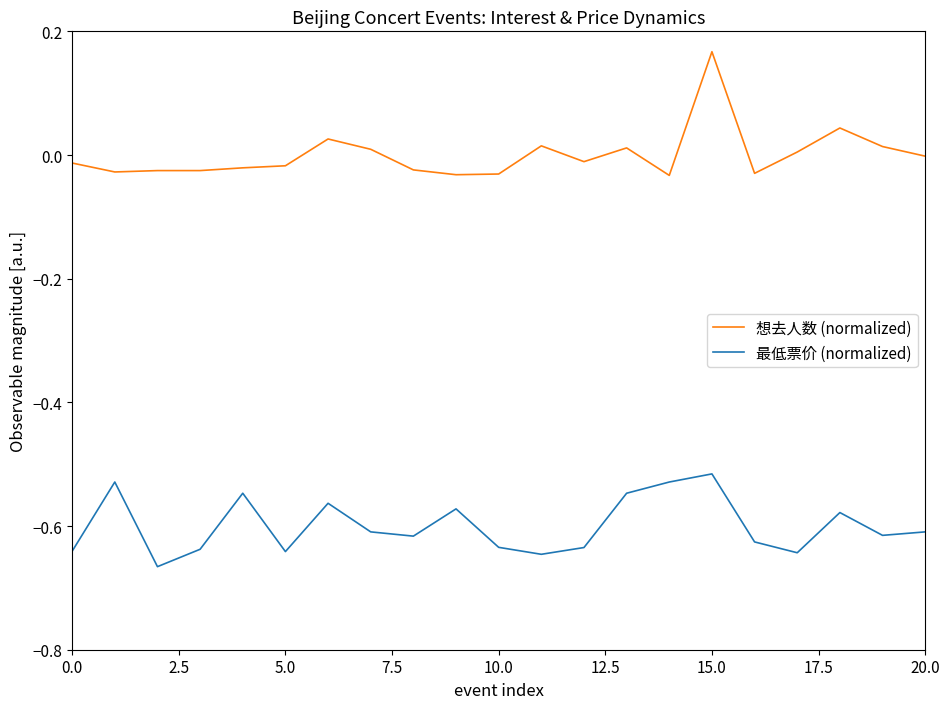

True or false: 最低票价 (normalized) has more than 0 points higher than both neighbors.

True